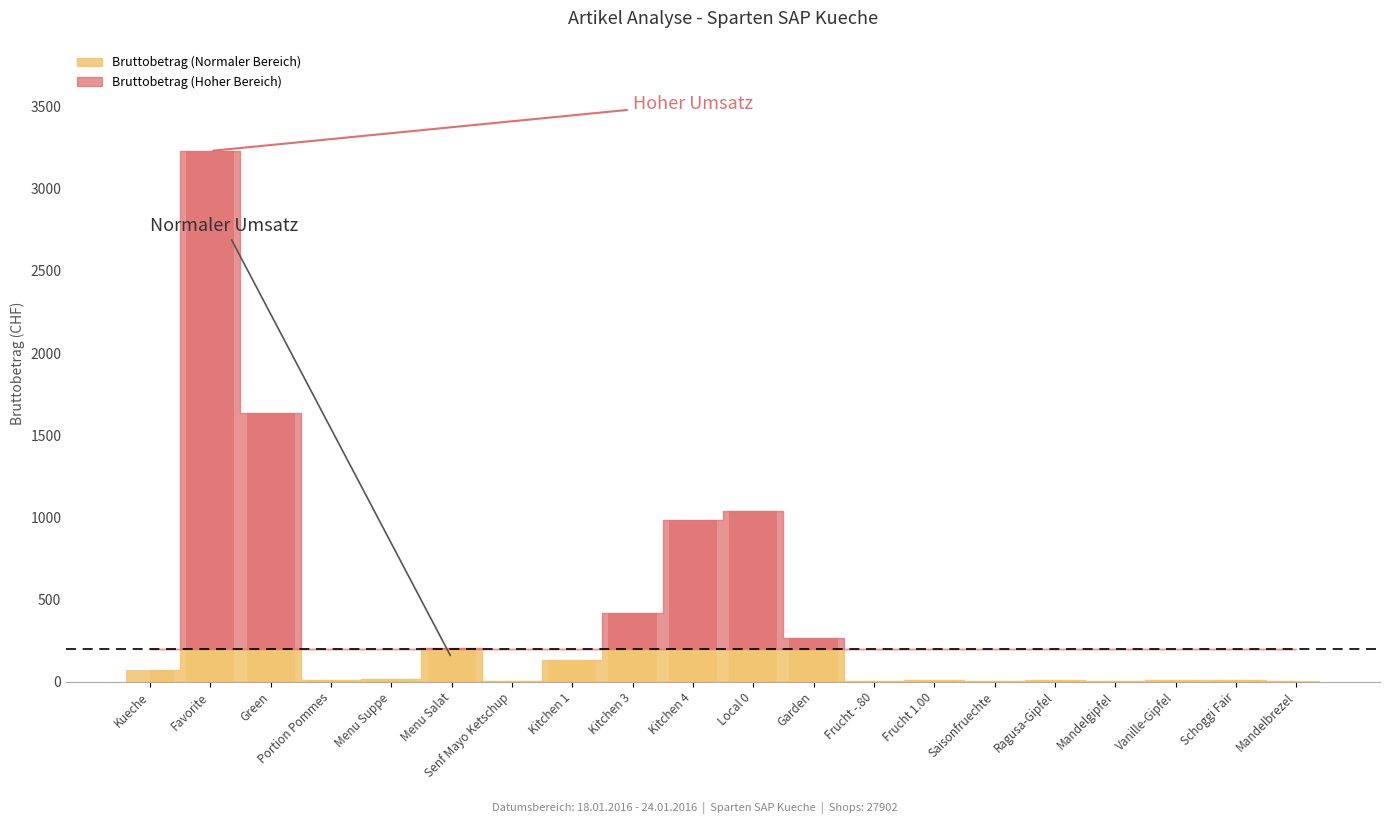

Is the value of Bruttobetrag base bars at Local 0 greater than the value of Bruttobetrag above bars at Menu Suppe?

Yes